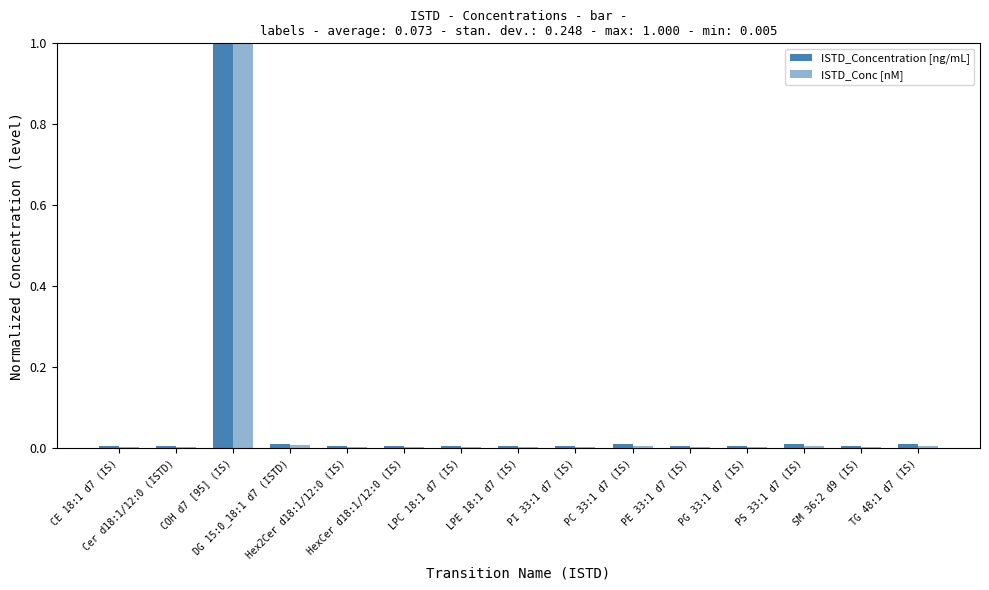

Which category has the lowest value in the ISTD_Concentration [ng/mL] series?

CE 18:1 d7 (IS)